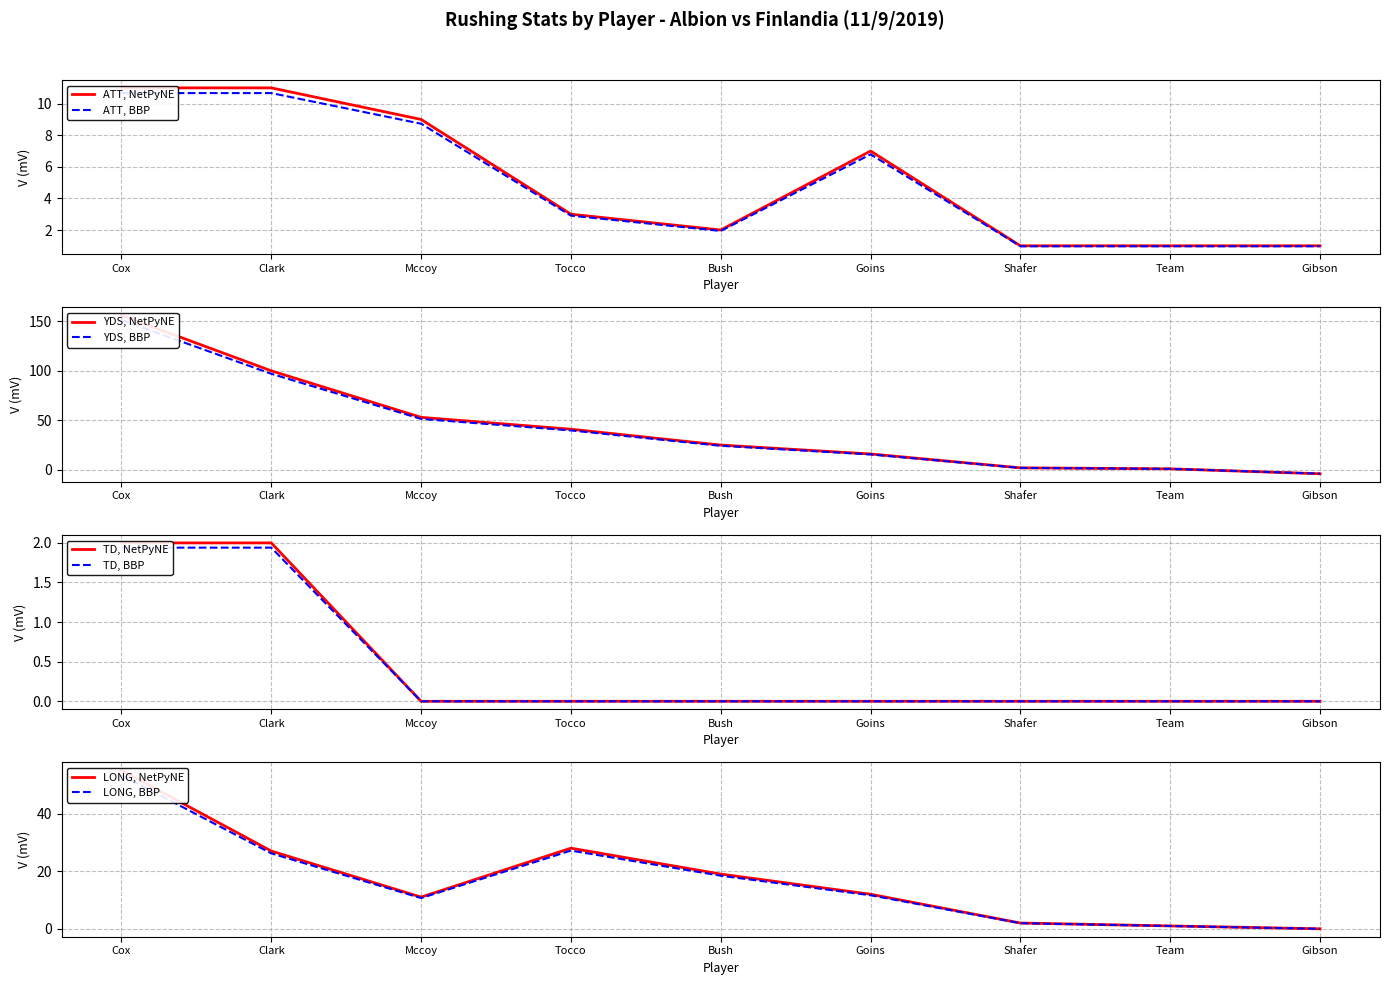

Does the chart have visible grid lines?

Yes